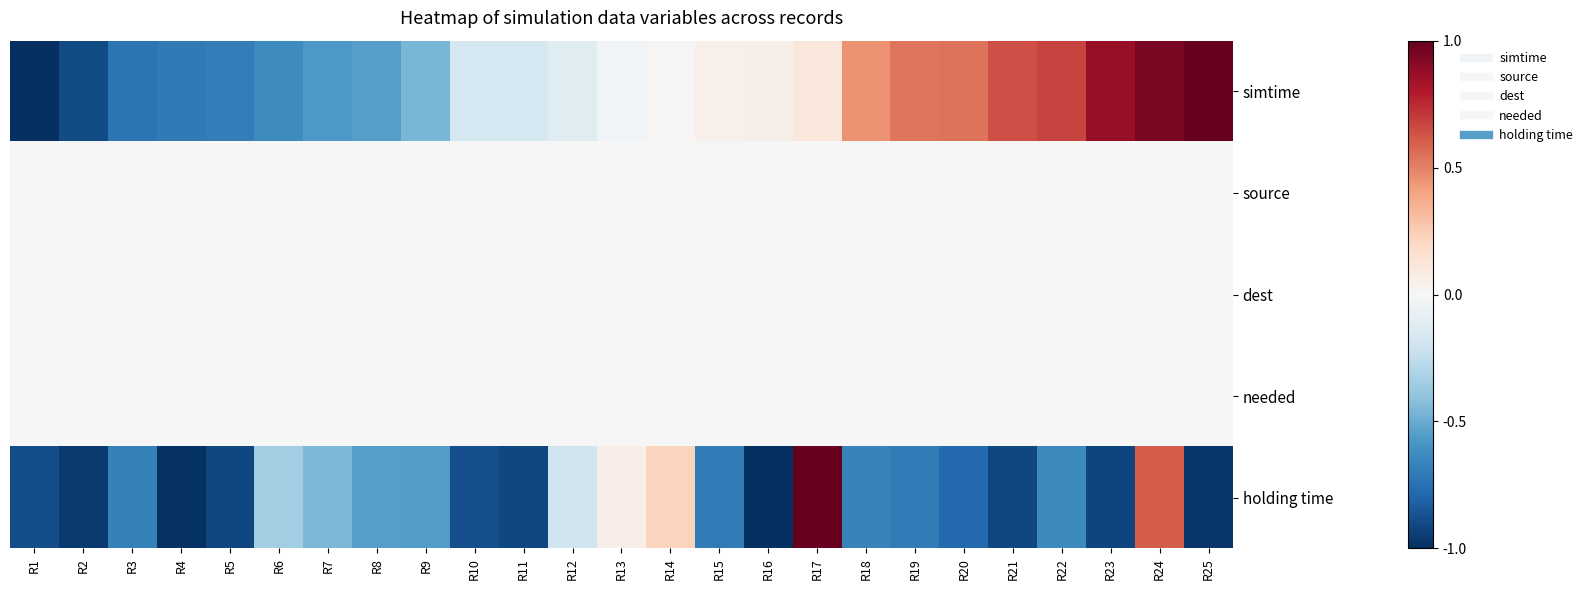

At how many categories does at least one series exceed 0?

13